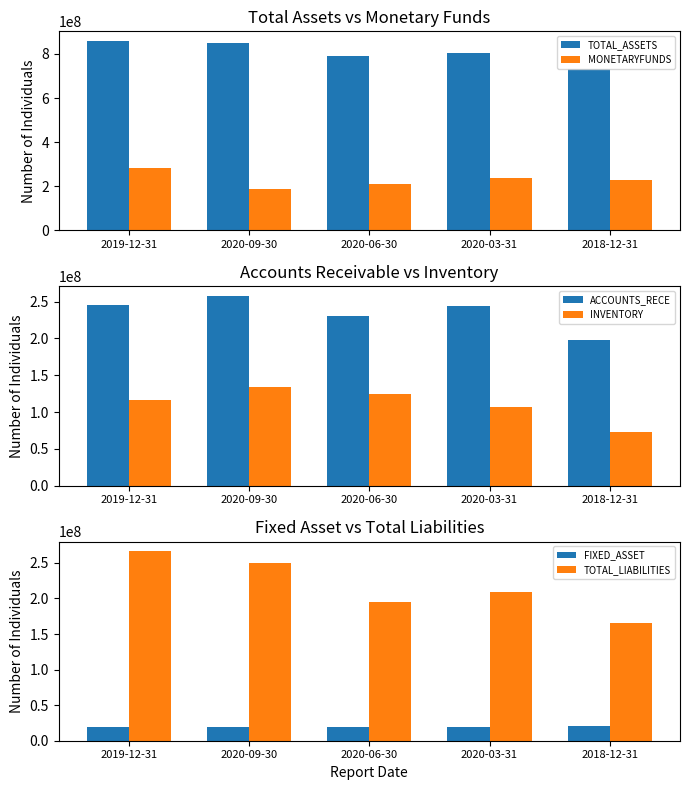

The TOTAL_LIABILITIES series shows 113303077.7 at 2019-12-31. True or false?

False